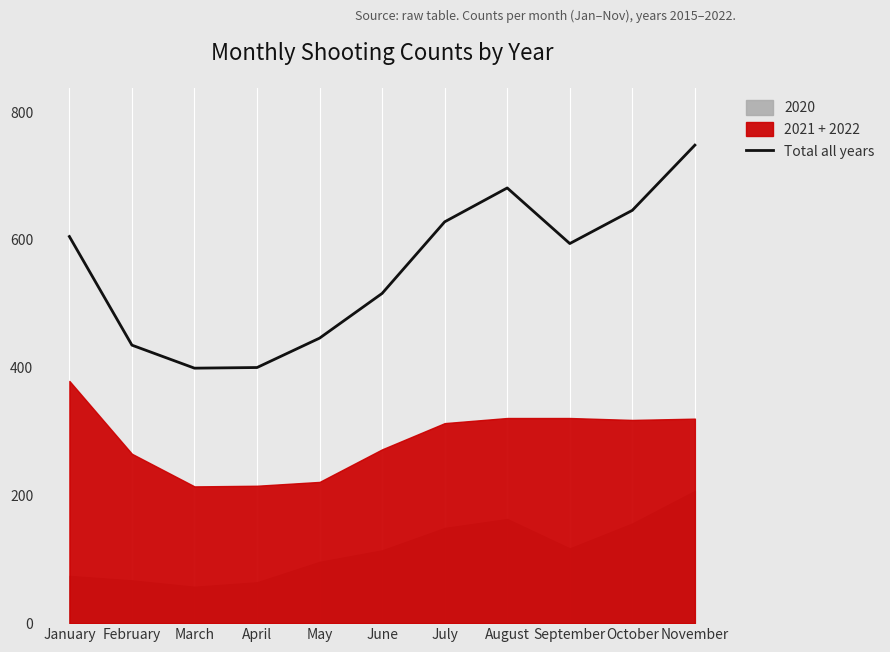

Reading left to right, what are all the values shown in this chart?

January=605	February=435	March=399	April=400	May=446	June=516	July=628	August=681	September=594	October=646	November=748